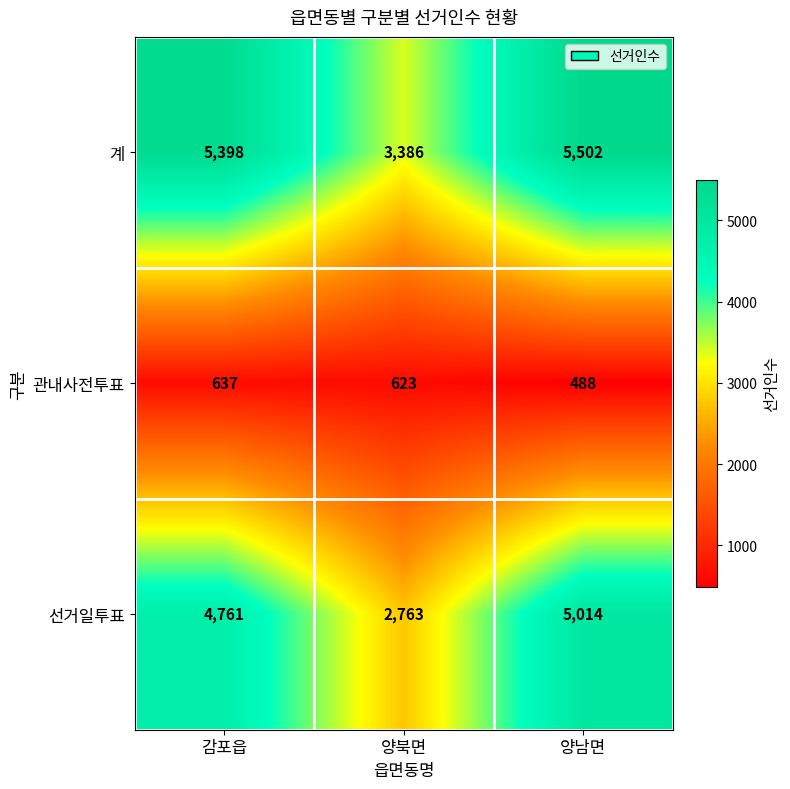

At how many categories does at least one series exceed 4492?

2